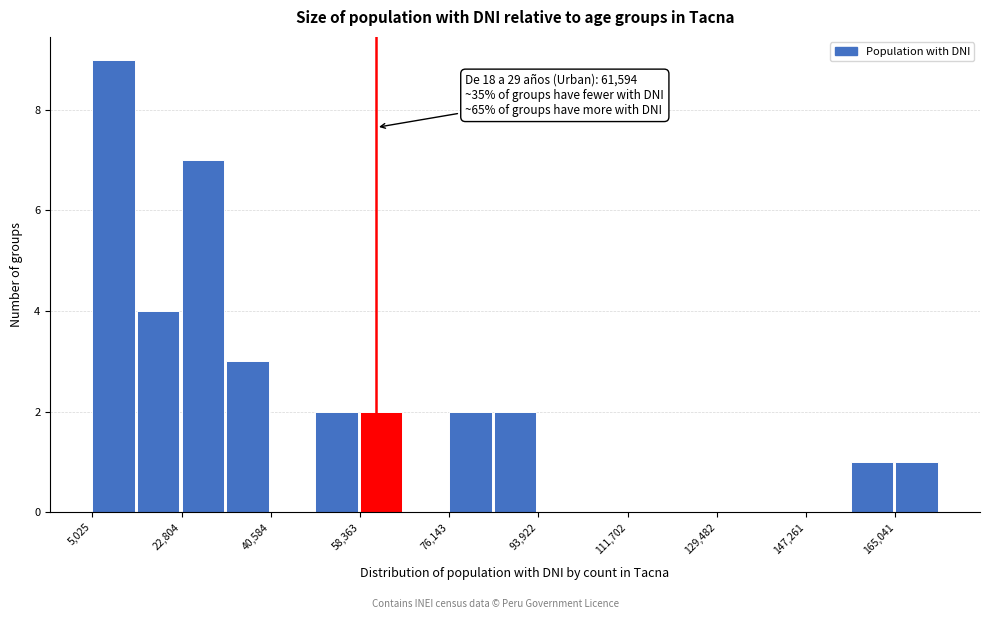

Over which range of the x-axis is the bar tallest?

6000 to 14000